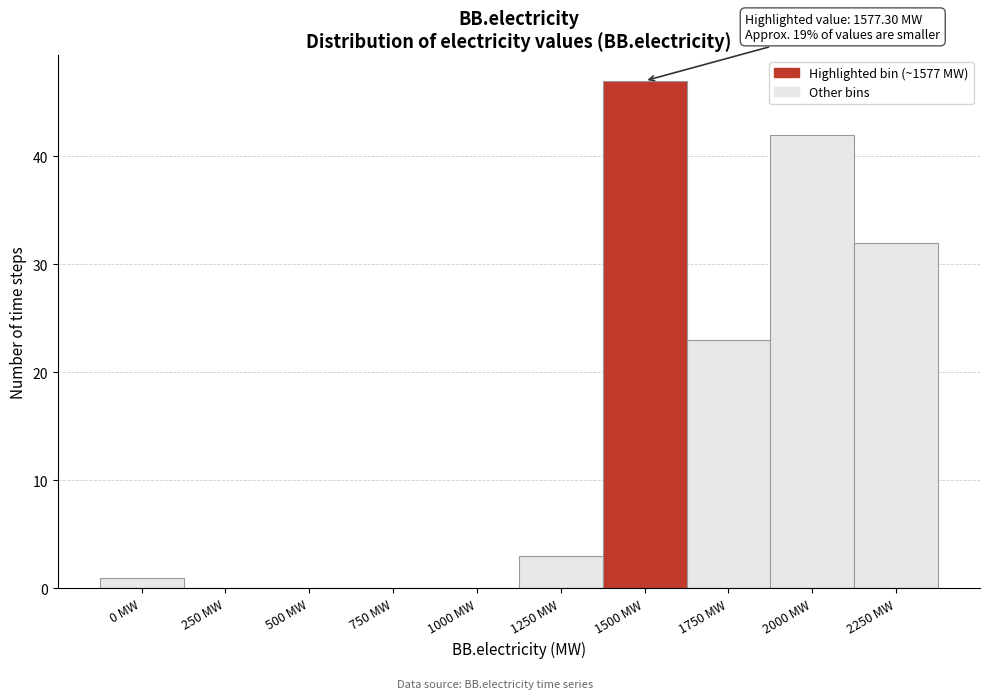

Reading right to left, transcribe all the data shown in this chart.

2250 MW=32	2000 MW=42	1750 MW=23	1500 MW=47	1250 MW=3	1000 MW=0	750 MW=0	500 MW=0	250 MW=0	0 MW=1